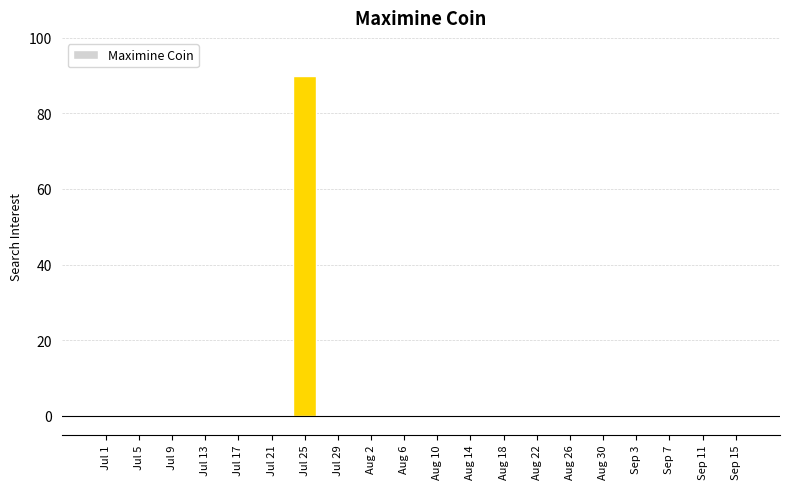

Are the bars grouped side by side (vs. stacked)?

No